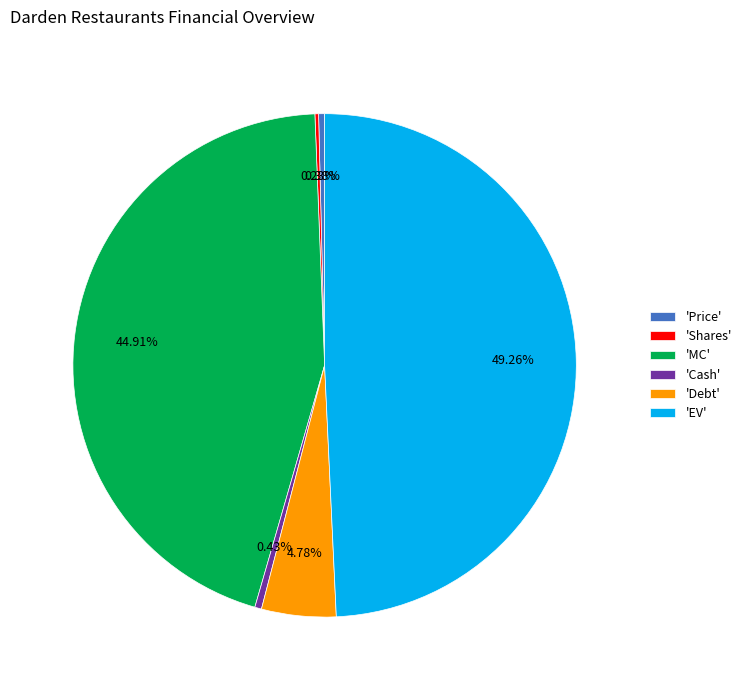

Does 'Cash' account for over 50% of the chart?

No